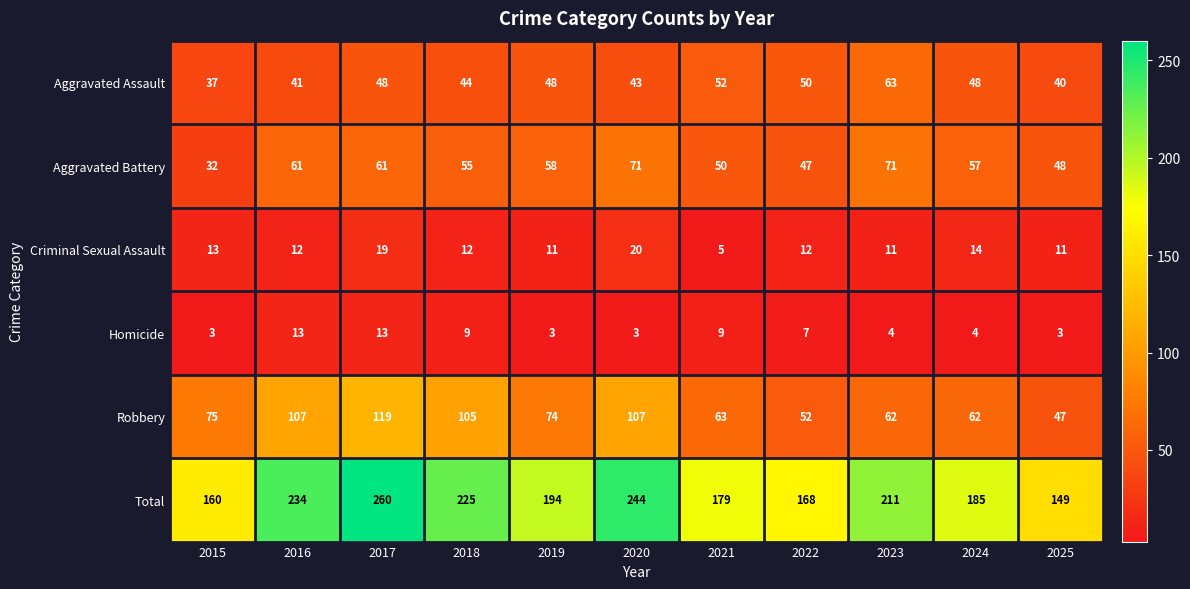

How many values in the Robbery series are below 74?

5